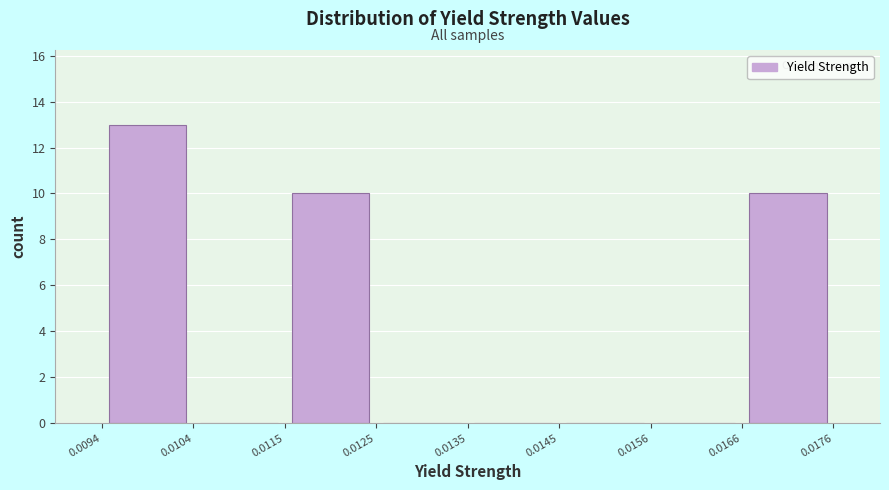

Reading left to right, transcribe this chart: for each bar, give the range it covers on the x-axis and its height. The values are not printed on the chart, so give them approximately, as read against the axis.

0.0094 to 0.0104: 13
0.0104 to 0.0115: 0
0.0115 to 0.0125: 10
0.0125 to 0.0135: 0
0.0135 to 0.0145: 0
0.0145 to 0.0156: 0
0.0156 to 0.0166: 0
0.0166 to 0.0176: 10